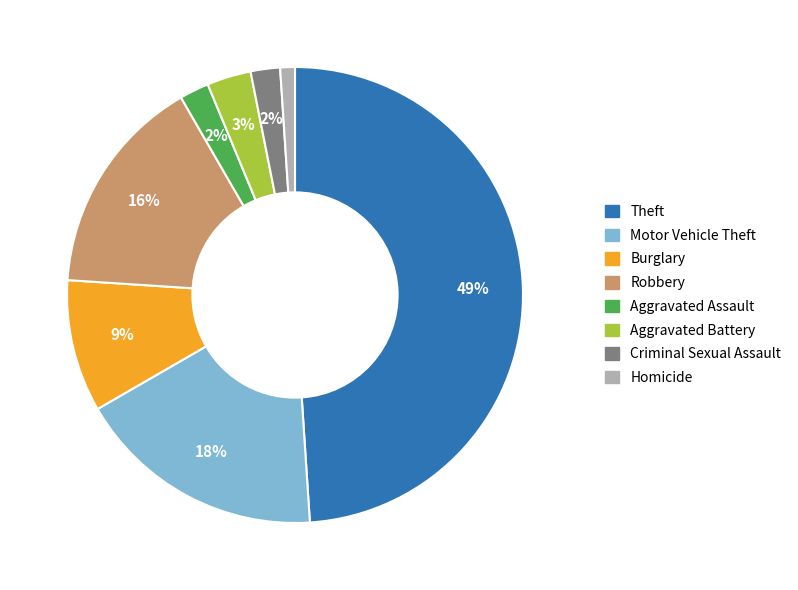

To the nearest percent, what is the average slice percentage?

12%